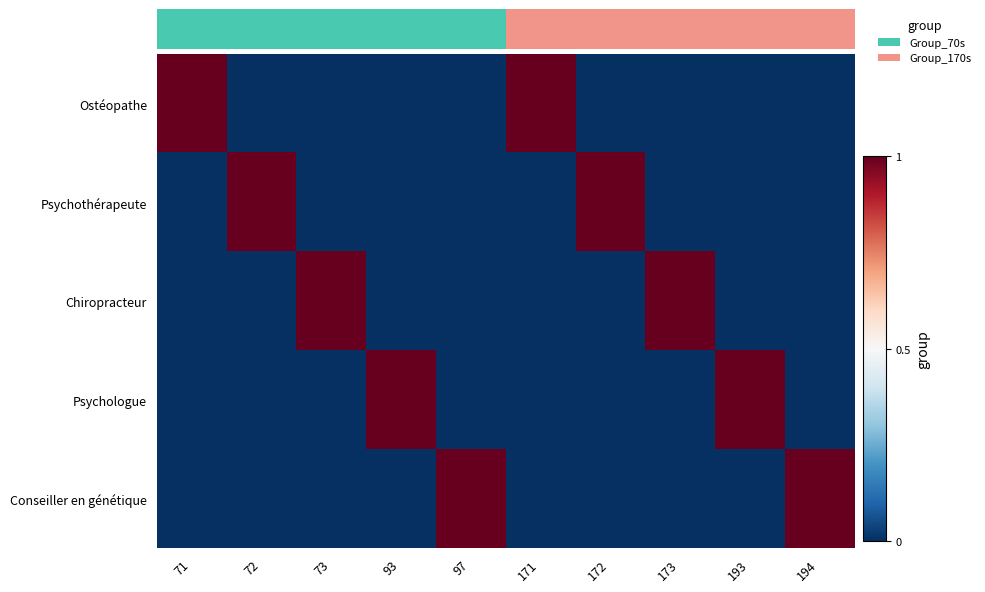

Reading left to right, extract all data points from this chart.

Ostéopathe: 71=1	72=0	73=0	93=0	97=0	171=1	172=0	173=0	193=0	194=0
Psychothérapeute: 71=0	72=1	73=0	93=0	97=0	171=0	172=1	173=0	193=0	194=0
Chiropracteur: 71=0	72=0	73=1	93=0	97=0	171=0	172=0	173=1	193=0	194=0
Psychologue: 71=0	72=0	73=0	93=1	97=0	171=0	172=0	173=0	193=1	194=0
Conseiller en génétique: 71=0	72=0	73=0	93=0	97=1	171=0	172=0	173=0	193=0	194=1